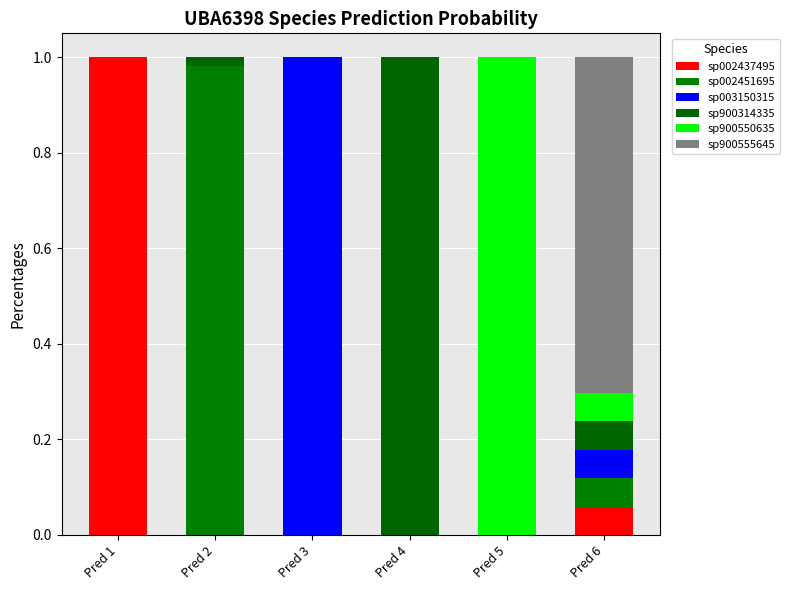

Are the bars grouped side by side (vs. stacked)?

No